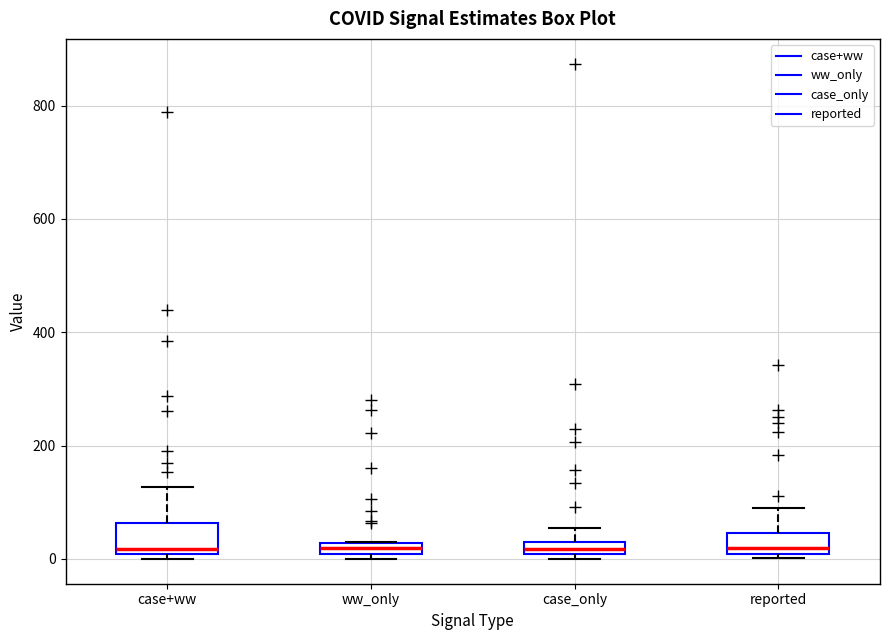

Where does the upper whisker of the box for case+ww end on the y-axis? The values are not printed on the chart, so give them approximately, as read against the axis.

120